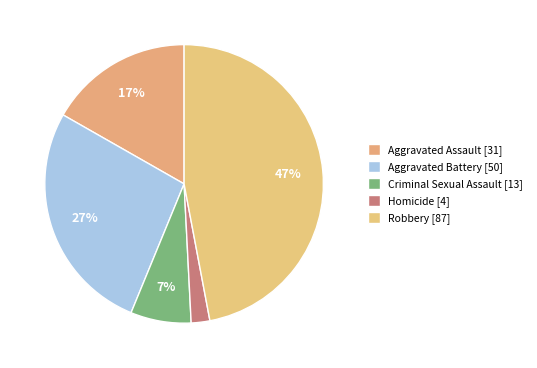

What percentage do Homicide and Aggravated Battery together represent?

29.2%